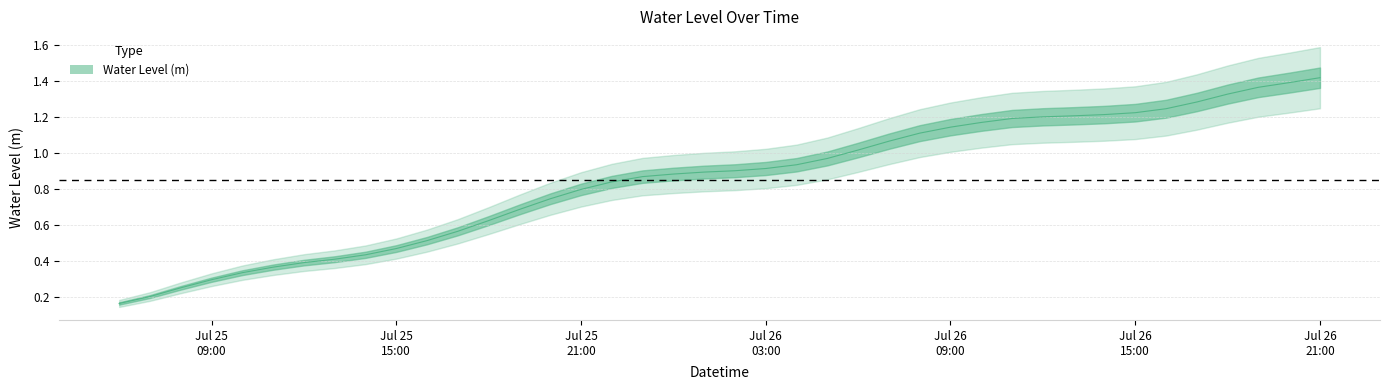

The chart shows a value of 0.4 at 2024-07-25 12:00:00. True or false?

True